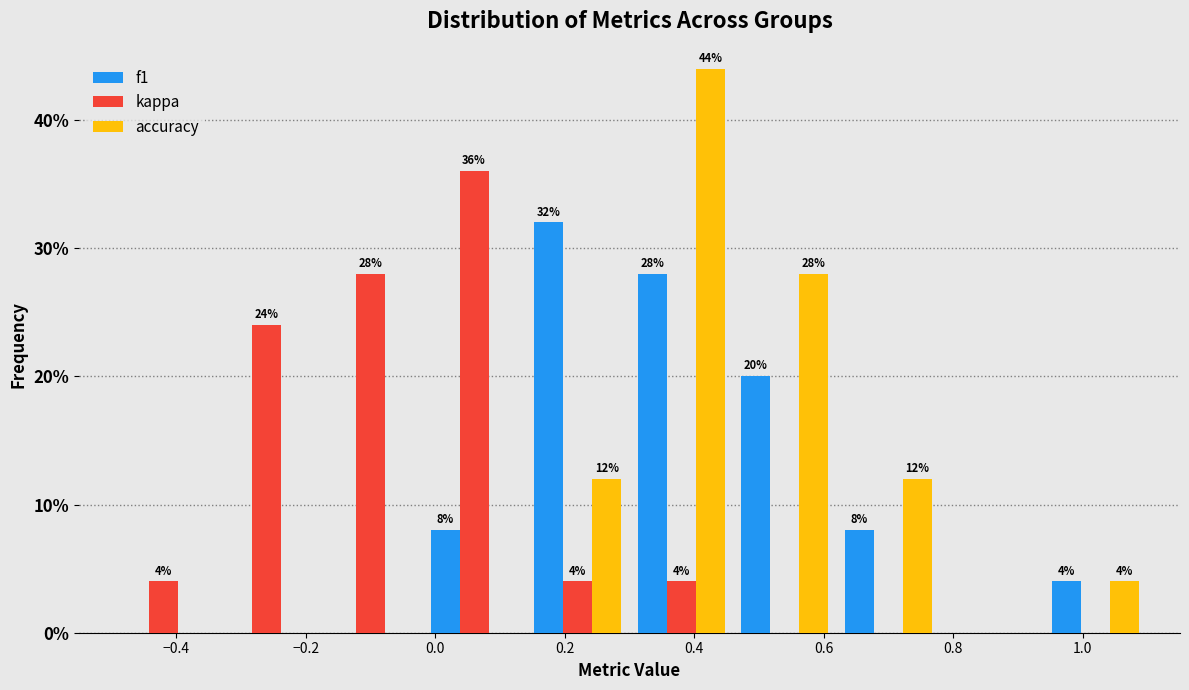

In the kappa series, which range on the x-axis has the tallest bar?

-0.02 to 0.14